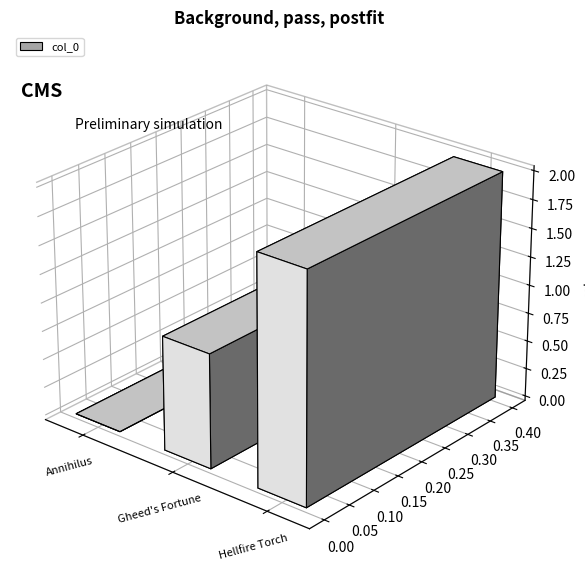

What is the label of the 3rd bar from the left?

Hellfire Torch